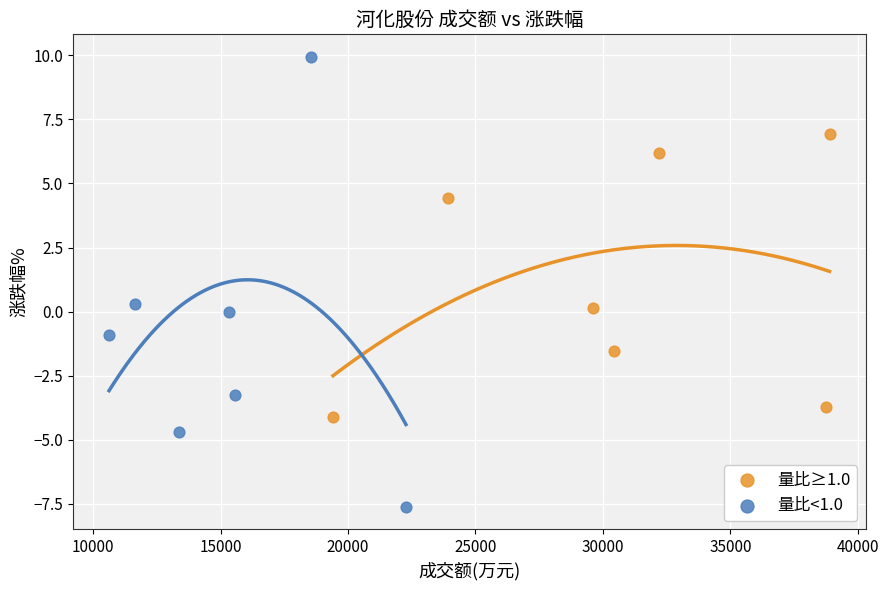

Which series has the widest spread of Y values?

量比<1.0